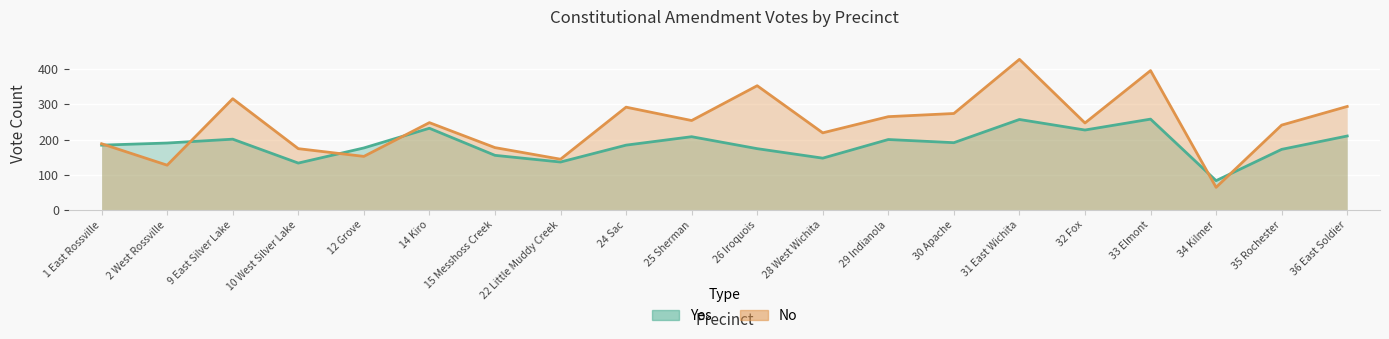

Reading left to right, list all the values displayed in this chart.

Yes: 184	190	201	133	176	232	155	136	184	208	174	147	200	191	257	227	258	83	172	210
No: 188	127	316	174	152	248	177	144	292	254	353	219	265	274	428	247	396	64	241	294